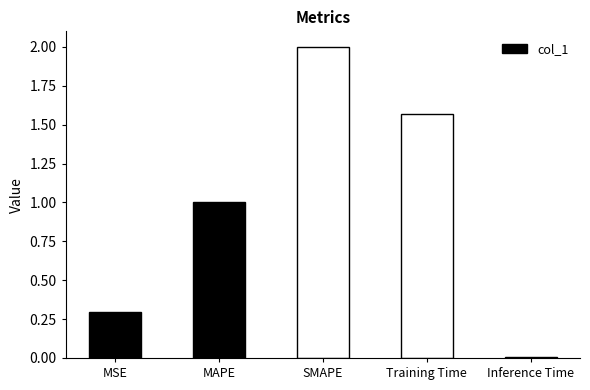

Which category has the lowest value across all series?

Inference Time